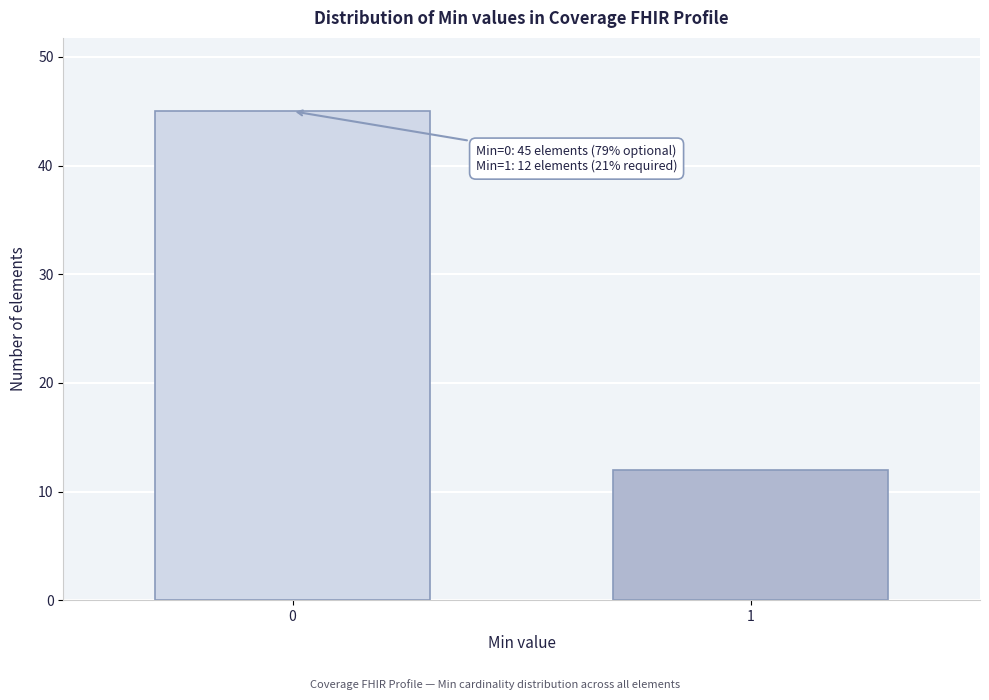

Reading left to right, extract all data points from this chart.

45	12